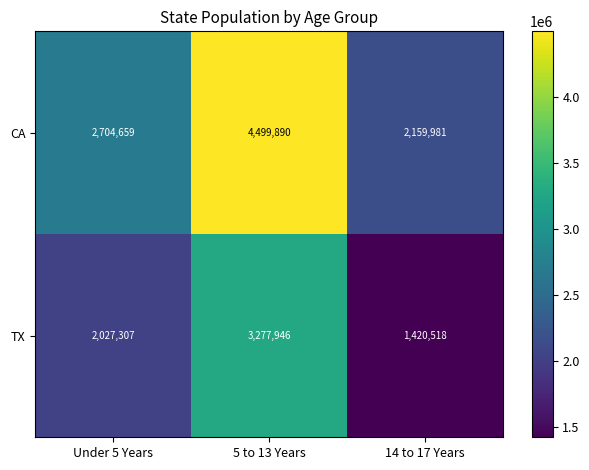

Read the TX value at 5 to 13 Years, to the nearest 10.

3277950